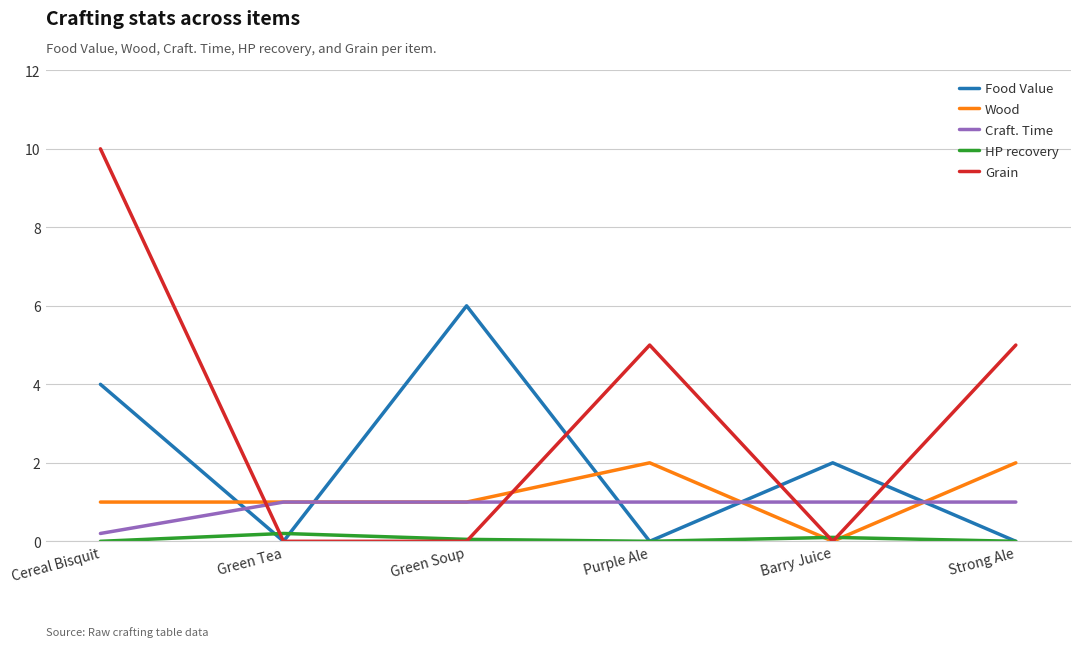

Which series has the largest range (max minus min)?

Grain